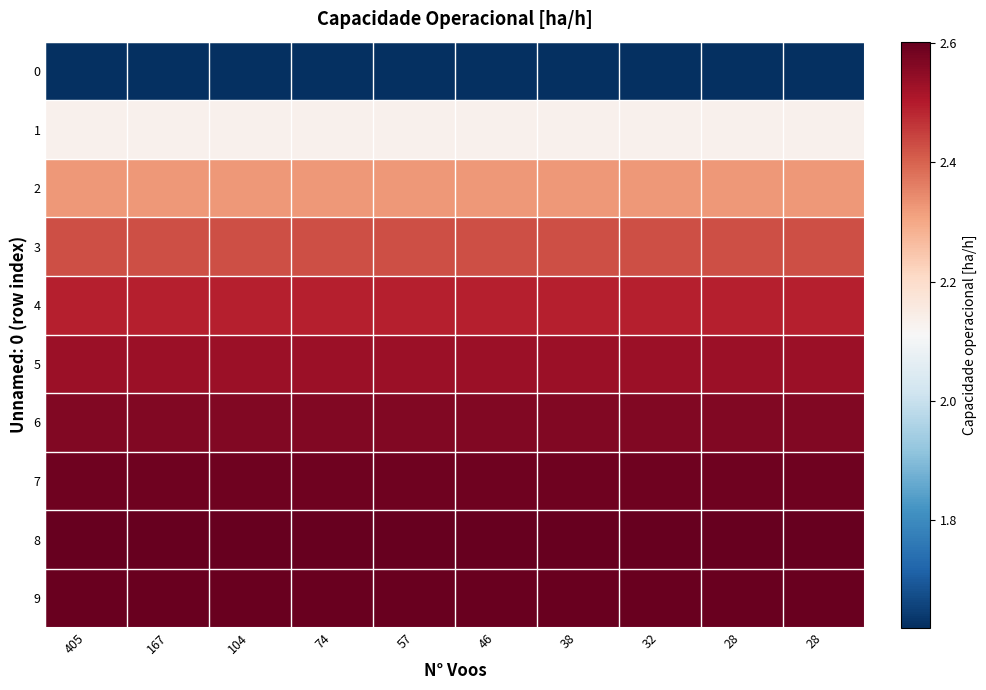

Which has a higher value, 32 or 28?

32